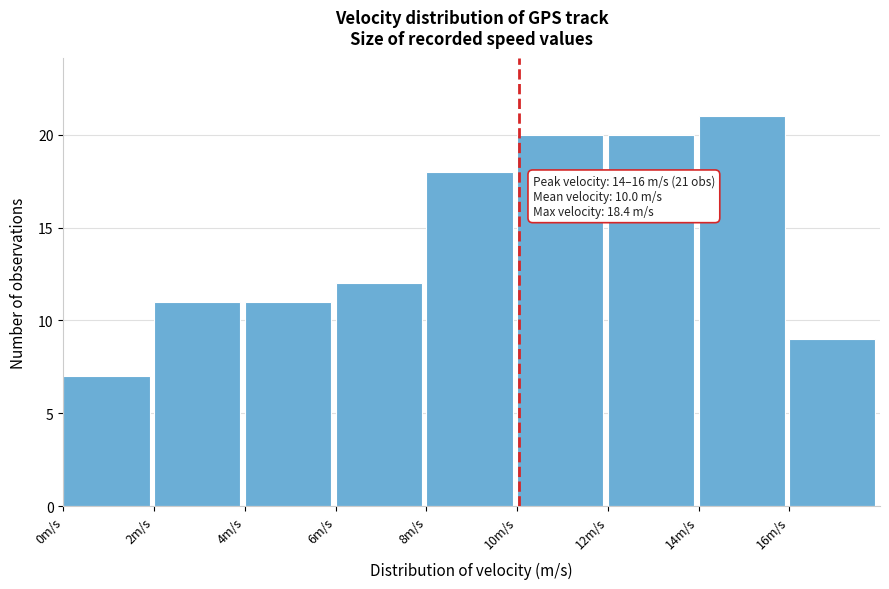

Which range on the x-axis has the tallest bar?

14 to 16